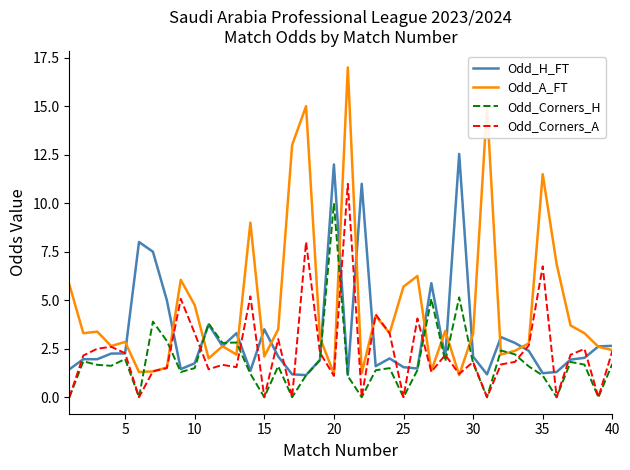

Which series has the largest range (max minus min)?

Odd_A_FT